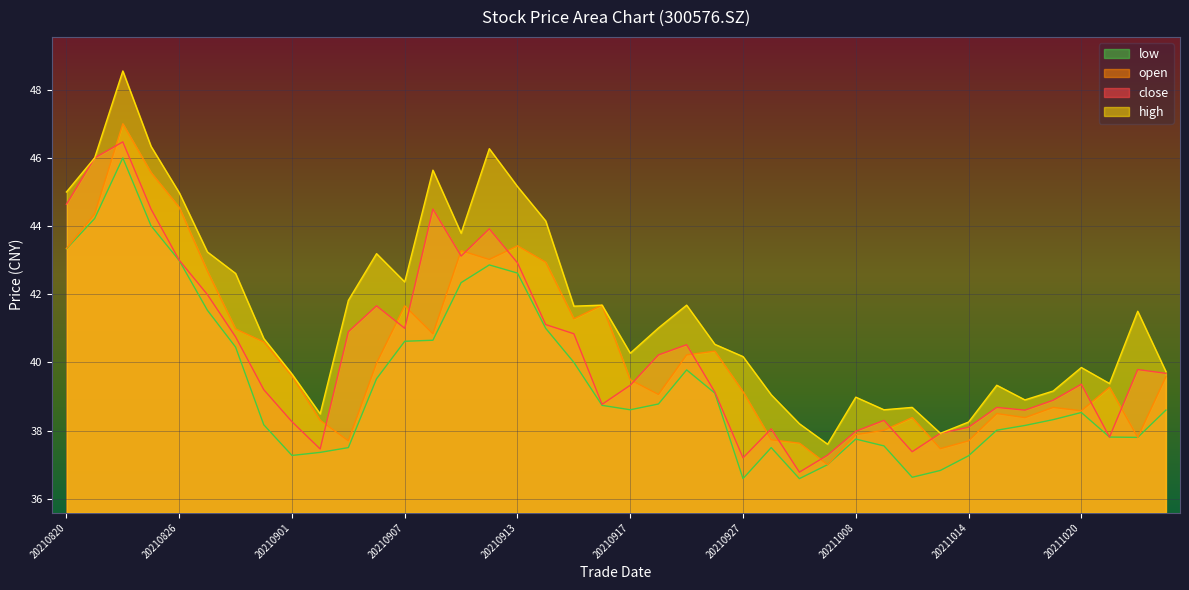

What are all the series names shown in the legend?

low, open, close, high